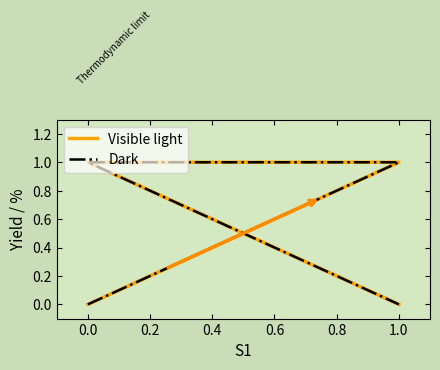

True or false: Dark and Visible light cross at least once.

False